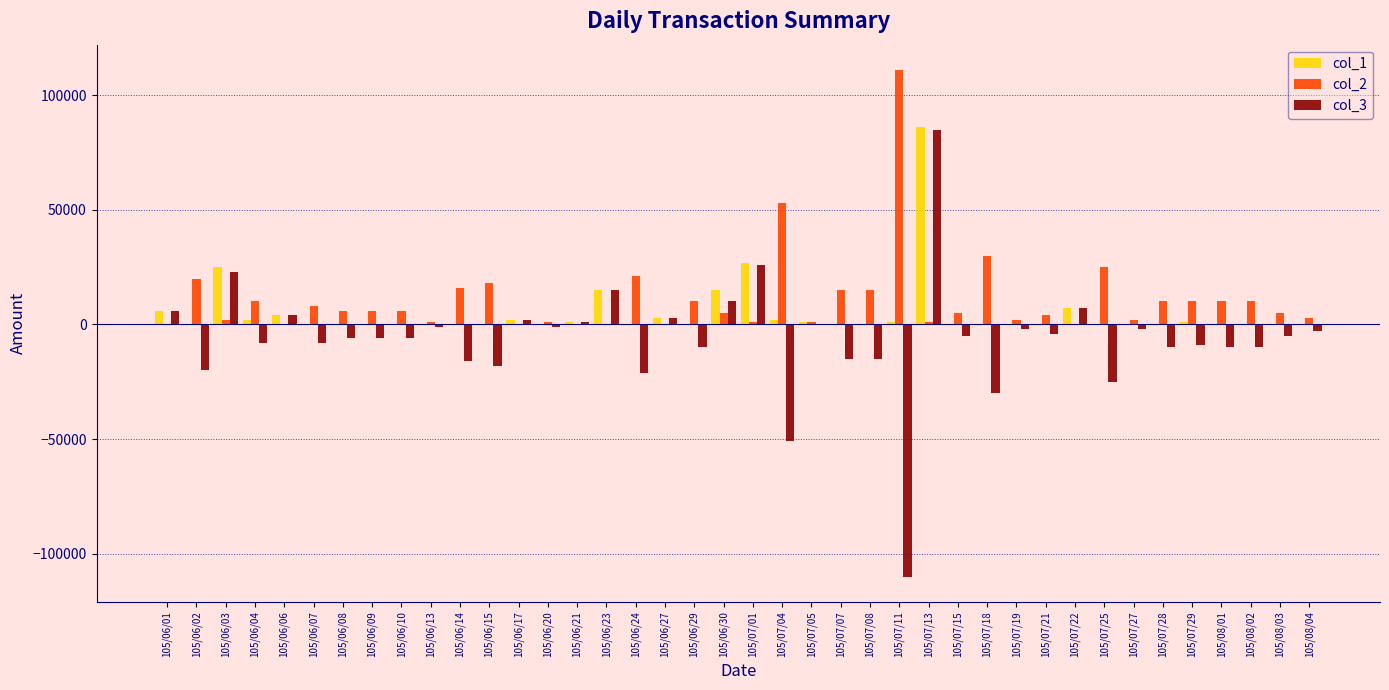

Where is col_2 nearest to the value 55500?

105/07/04